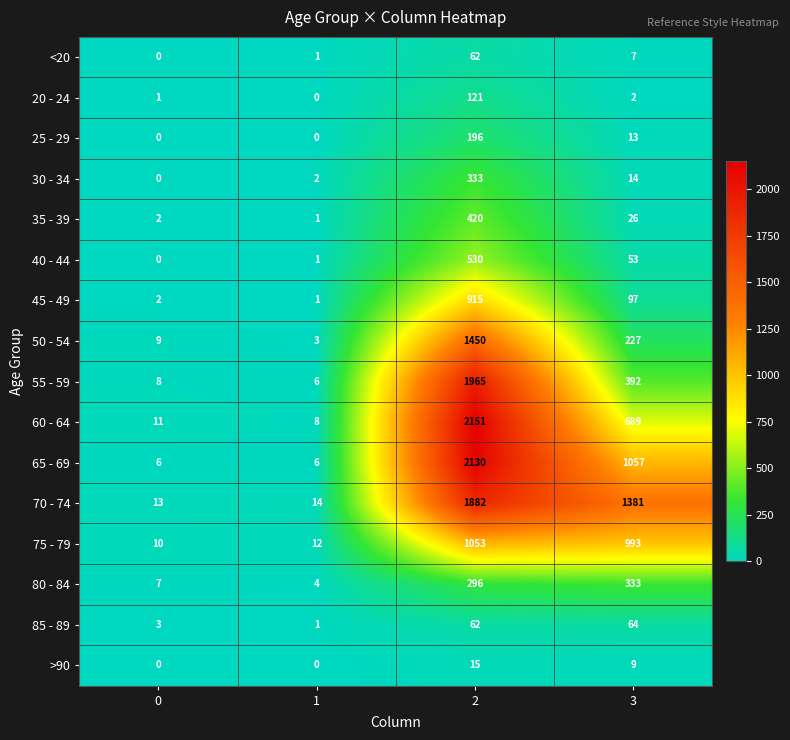

At 3, list the series in order from largest to smallest.

70 - 74, 65 - 69, 75 - 79, 60 - 64, 55 - 59, 80 - 84, 50 - 54, 45 - 49, 85 - 89, 40 - 44, 35 - 39, 30 - 34, 25 - 29, >90, <20, 20 - 24